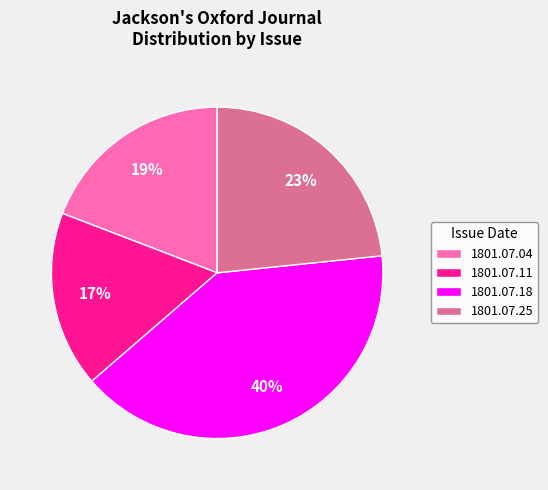

What percentage is the 1801.07.25 slice, to the nearest percent?

23%